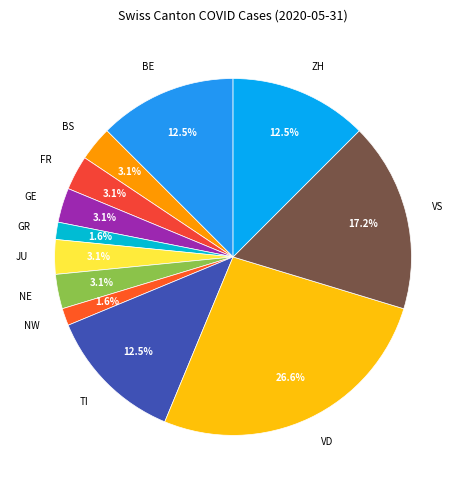

Approximately how many times larger is the value at ZH compared to FR?

4.0